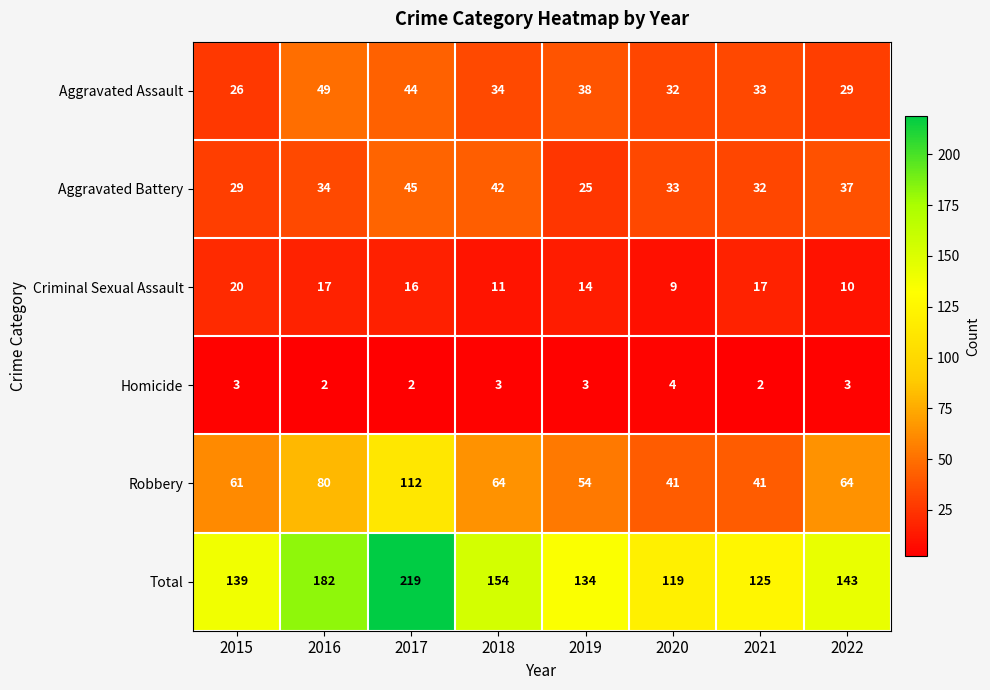

Is it true that Criminal Sexual Assault equals 10 at 2022?

True